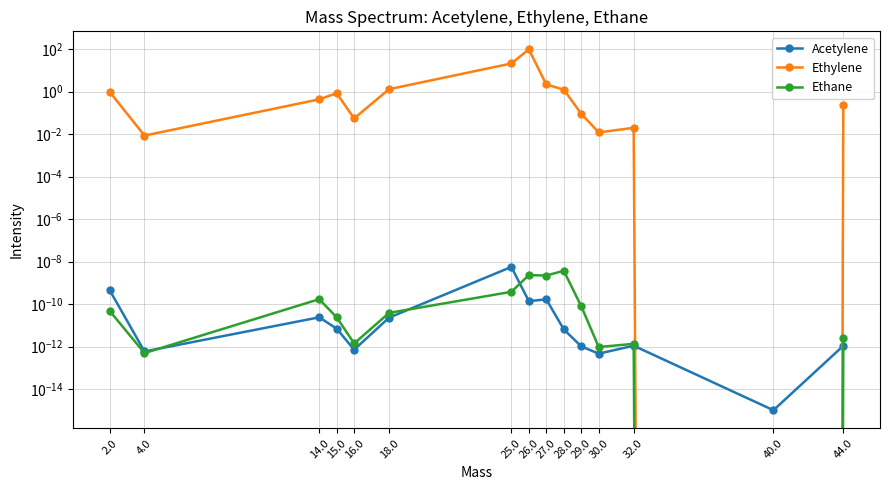

Which category has the highest value in the Acetylene series?

25.0